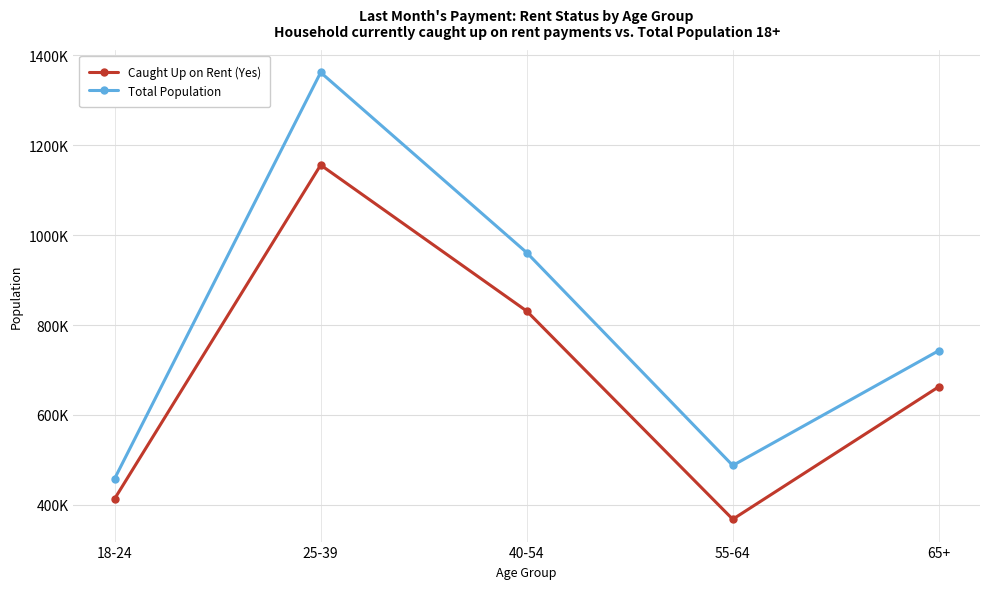

True or false: Caught Up on Rent (Yes) and Total Population cross at least once.

False